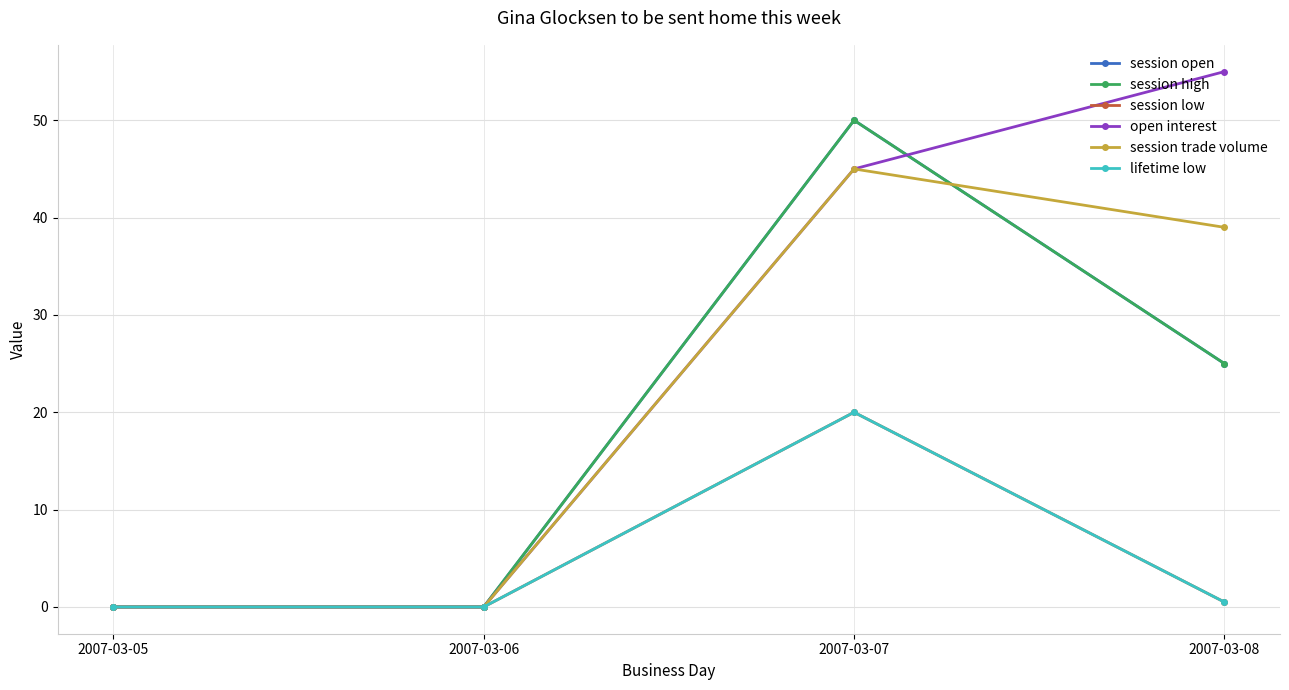

List the series in order of their peak value, highest first.

open interest, session open, session high, session trade volume, session low, lifetime low